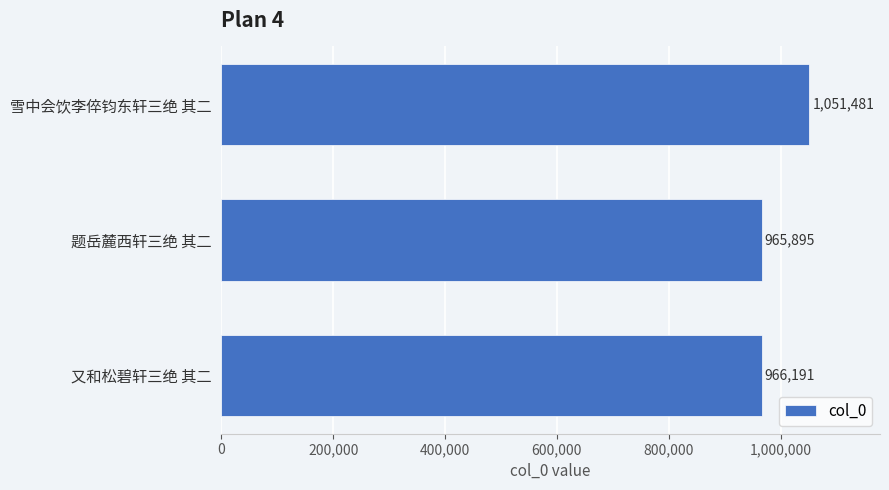

What is the label of the 2nd bar from the bottom?

题岳麓西轩三绝 其二